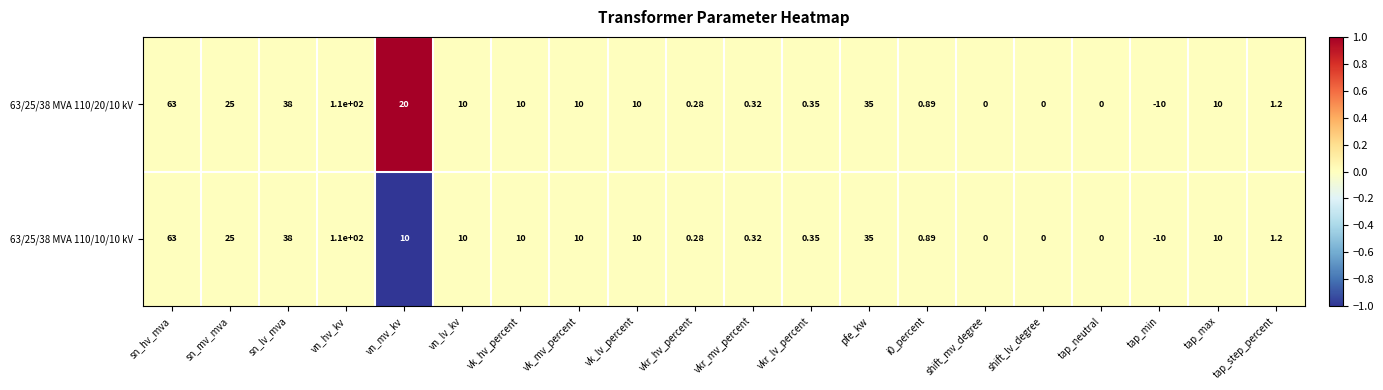

Which series has the largest total across all categories?

63/25/38 MVA 110/20/10 kV